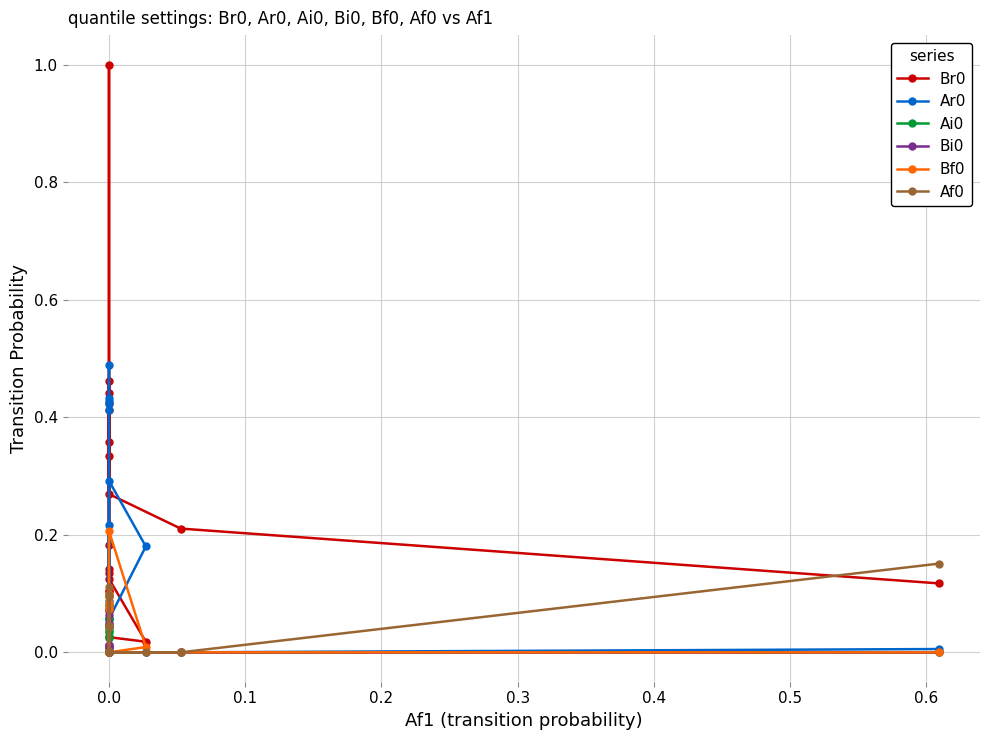

True or false: Ai0 and Bi0 intersect in this chart.

False